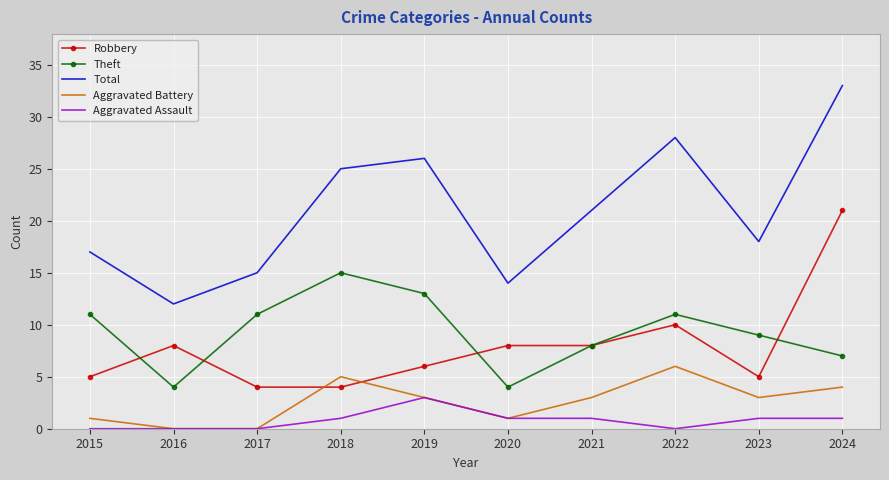

At which category is the sum across all series the highest?

2024